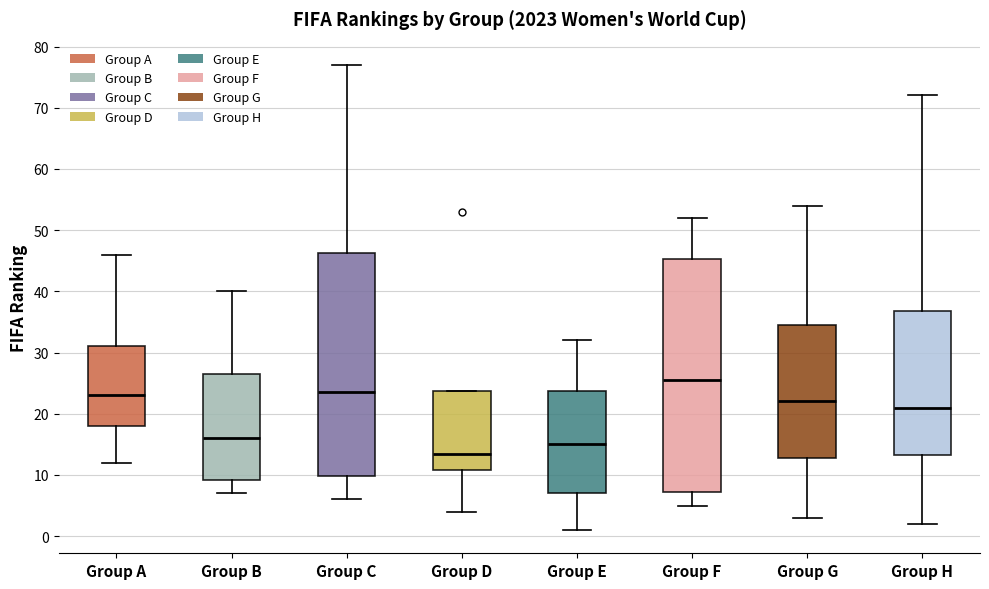

Where is the upper edge of the box for Group H on the y-axis? The values are not printed on the chart, so give them approximately, as read against the axis.

37